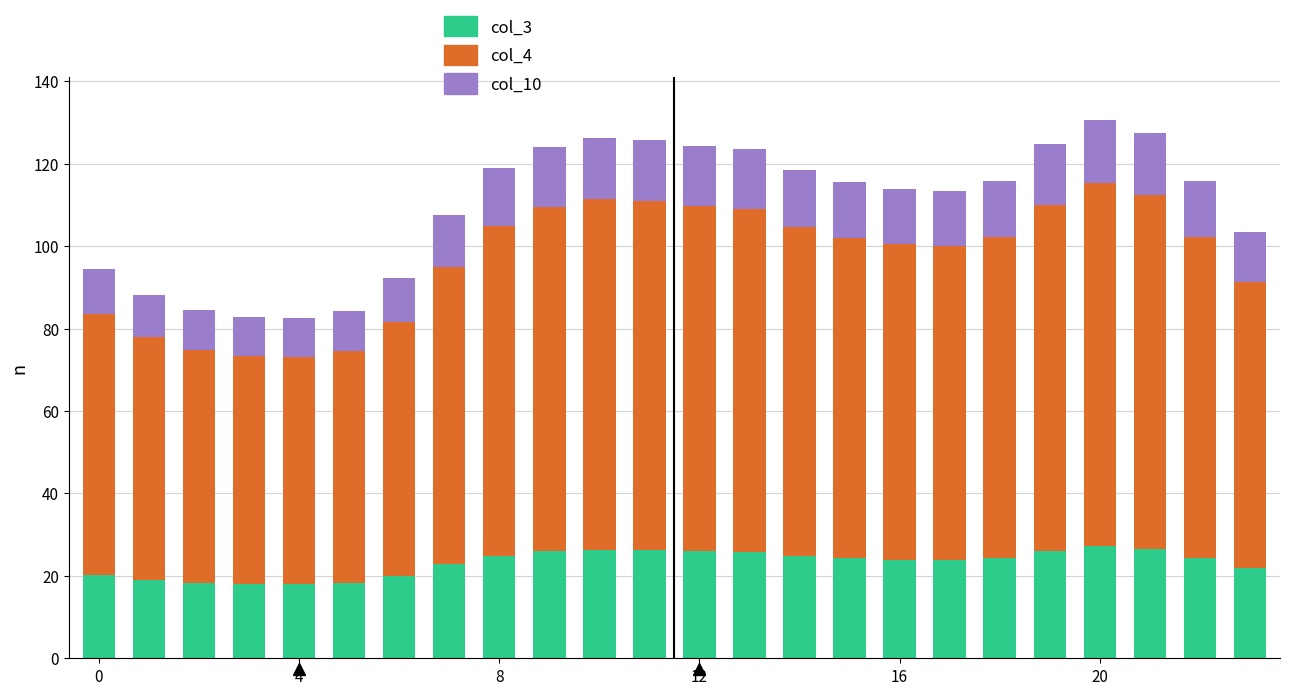

What is the sum of all col_3 values?

557.6